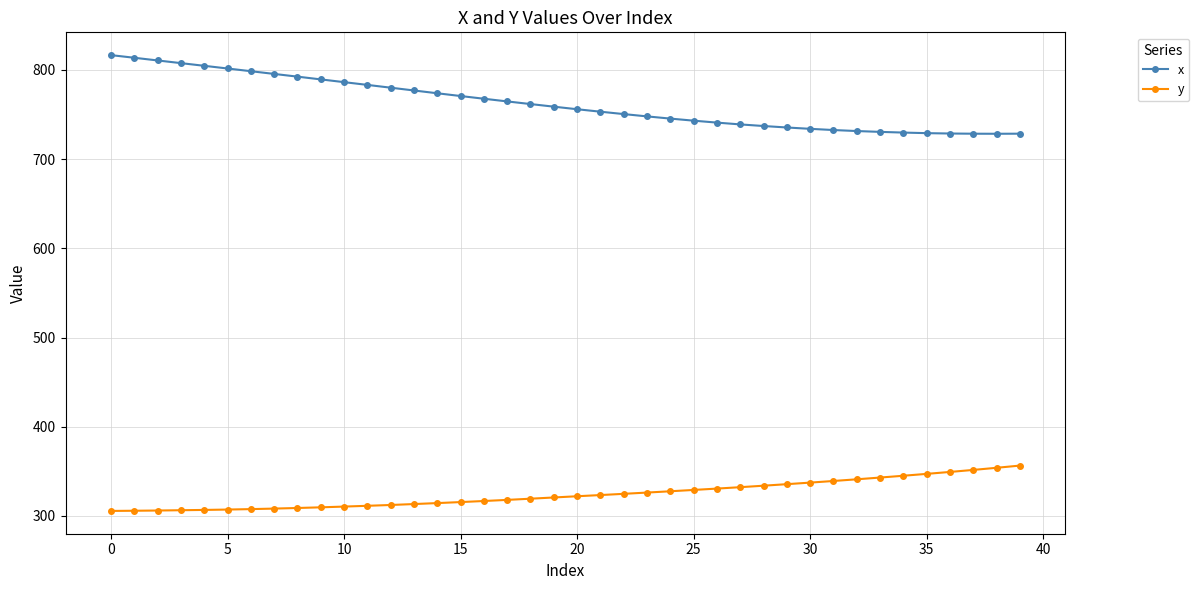

Which series has the largest total across all categories?

x